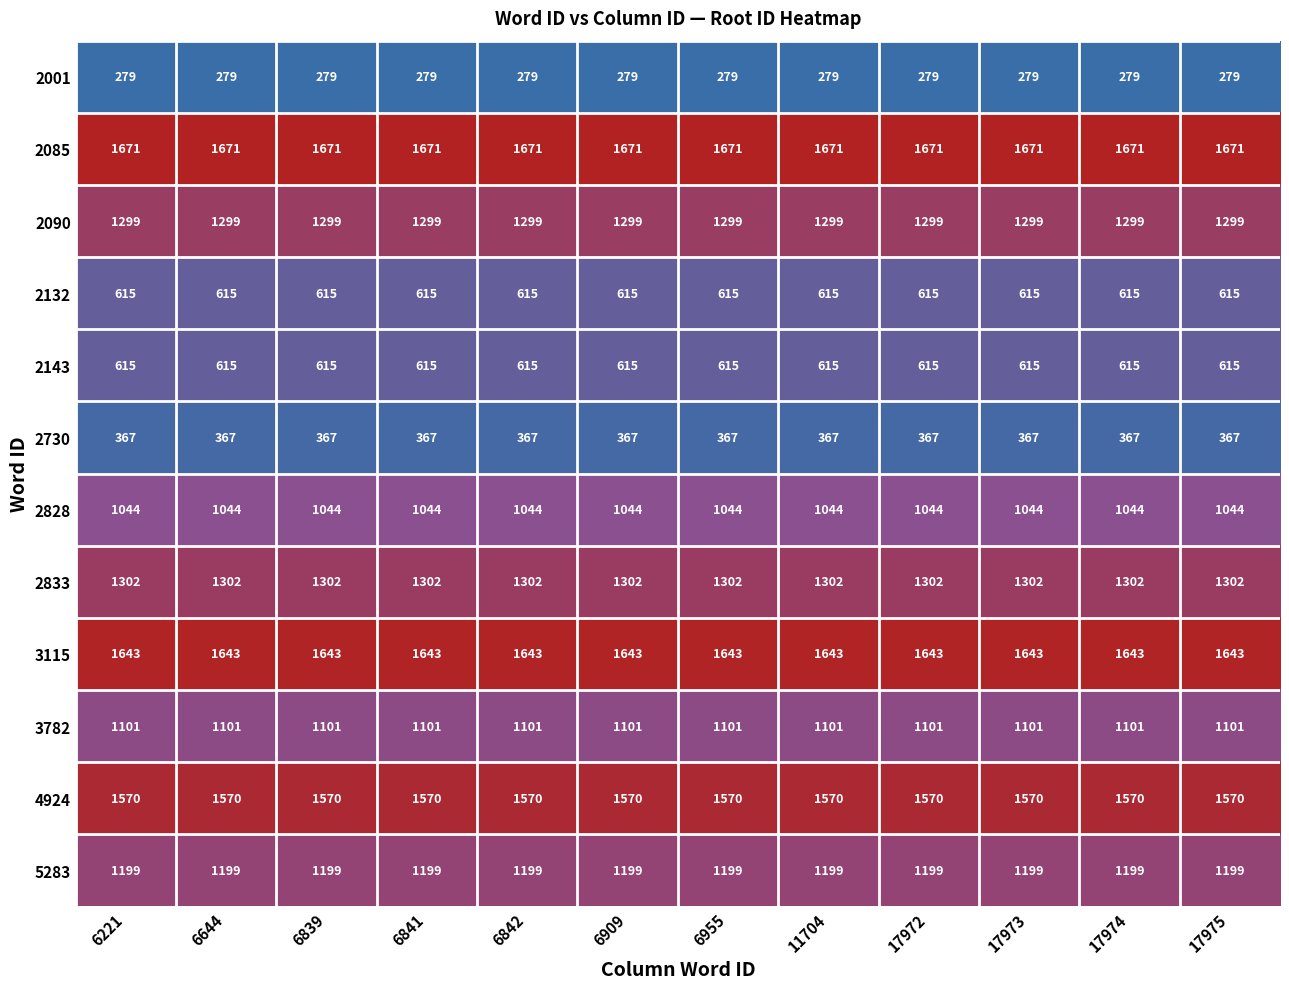

What is the average value of the 3115 series?

1643